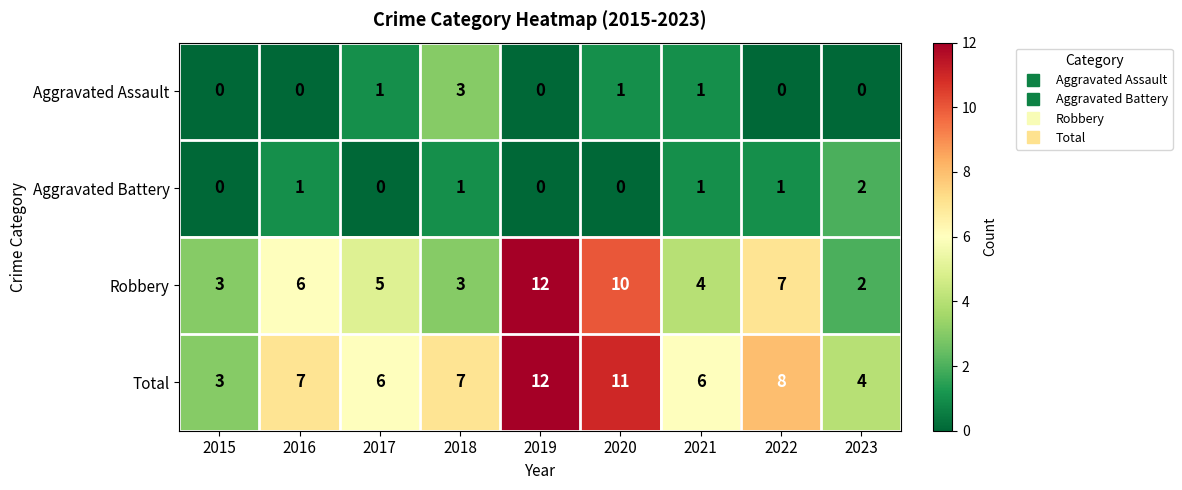

Which series changed the most between 2019 and 2023?

Robbery